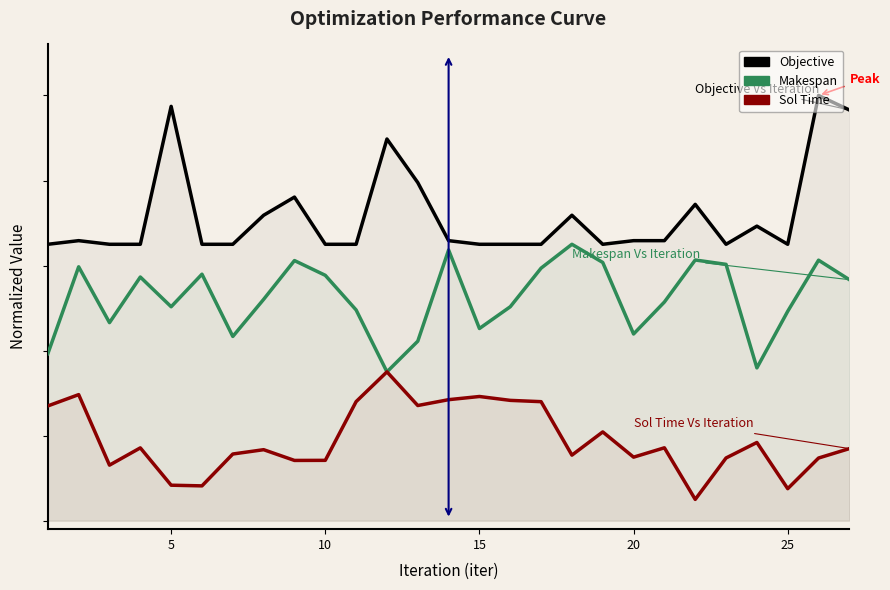

True or false: Makespan and Sol Time intersect in this chart.

False